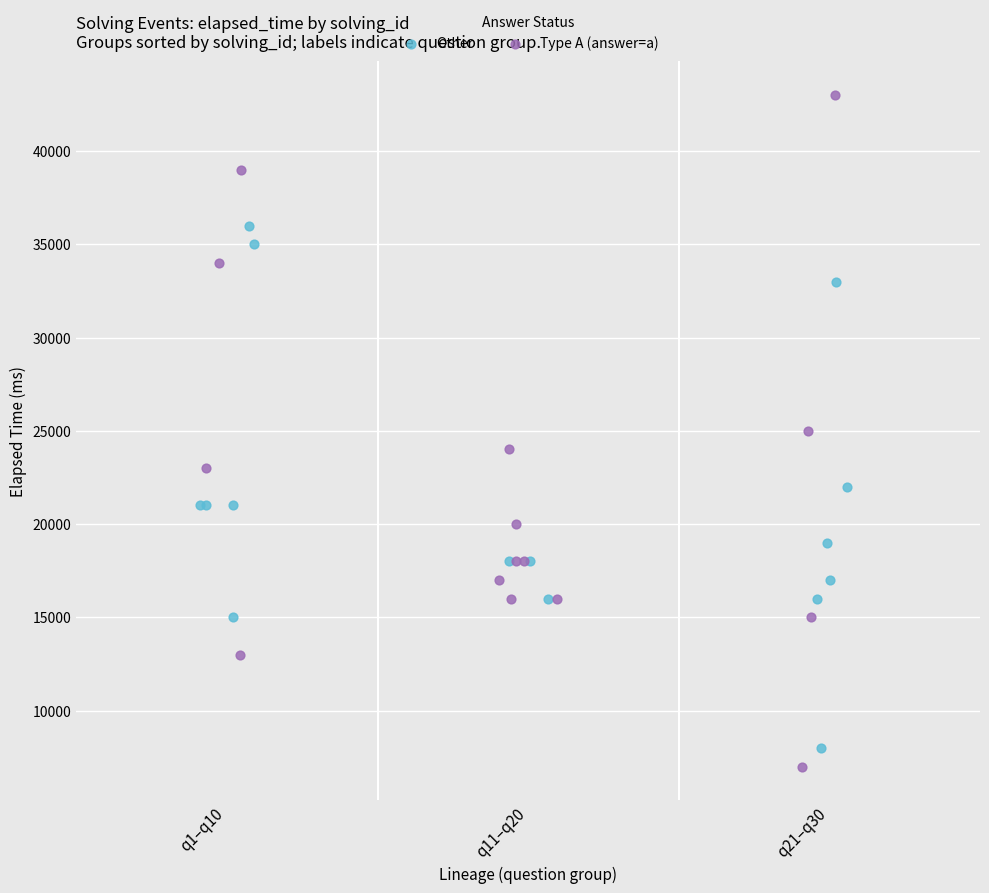

Which series reaches the maximum Y coordinate?

Type A (answer=a)